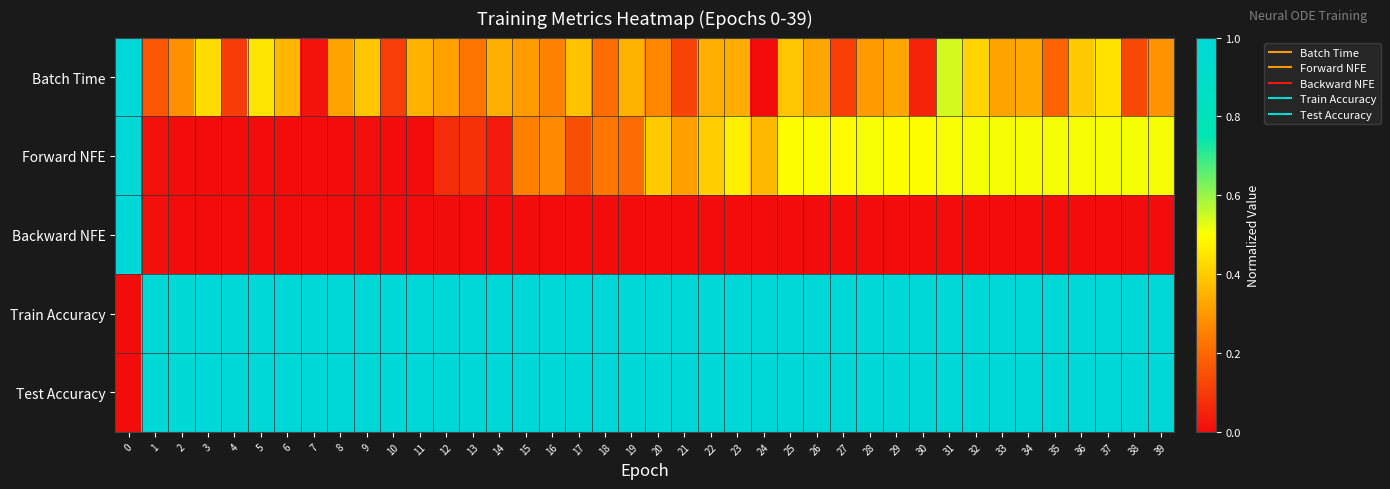

List the series in order of their peak value, highest first.

Batch Time, Forward NFE, Backward NFE, Train Accuracy, Test Accuracy